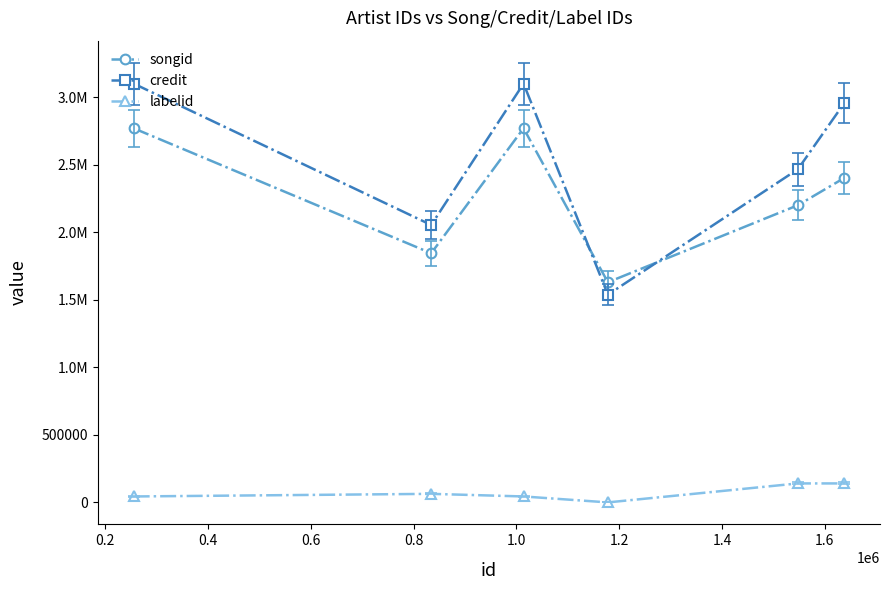

True or false: labelid and credit cross at least once.

False